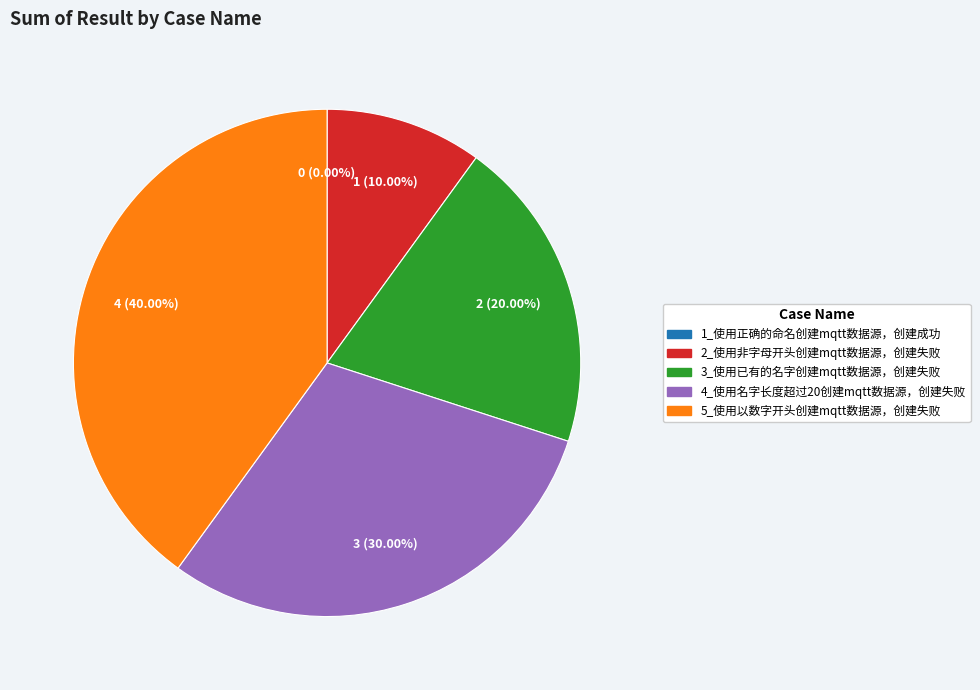

To the nearest percent, what is the combined percentage of 1_使用正确的命名创建mqtt数据源，创建成功 and 4_使用名字长度超过20创建mqtt数据源，创建失败?

30%